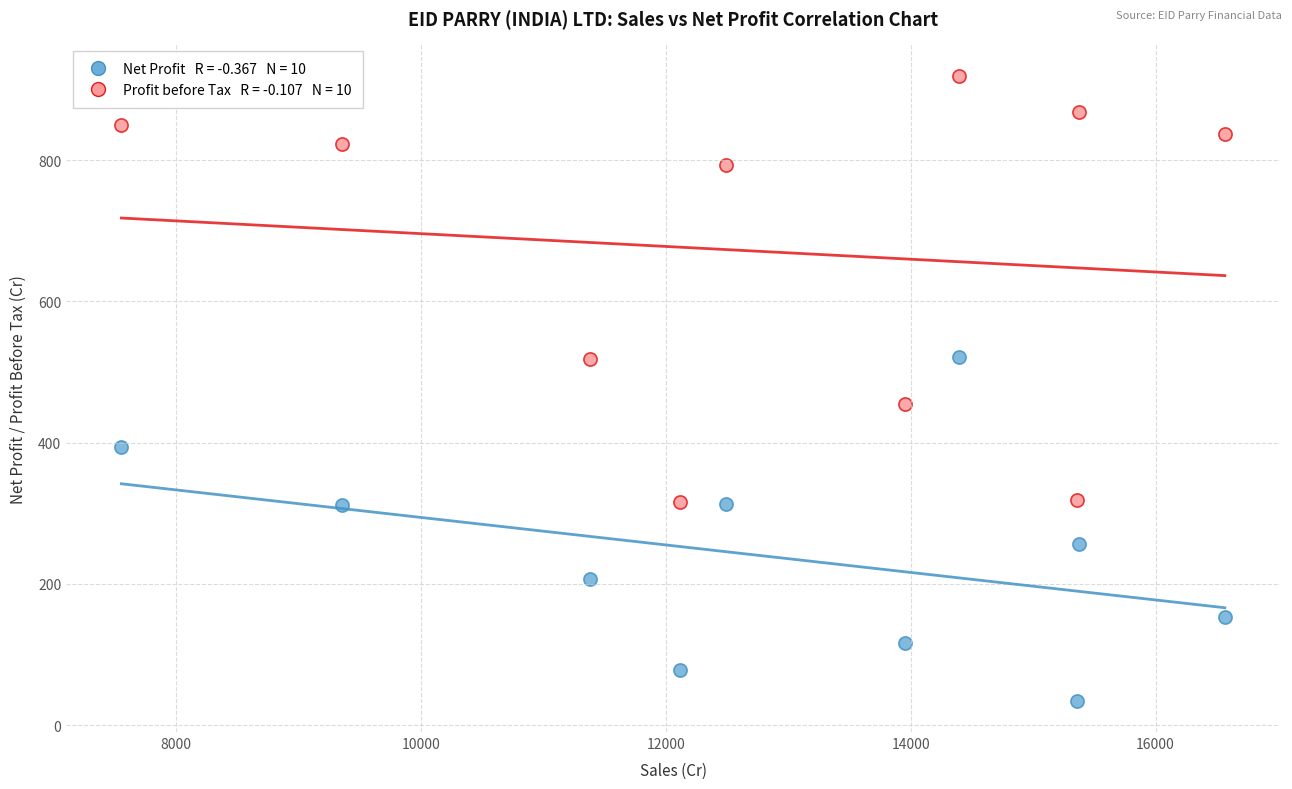

Across all data points, what is the range of Y values (max minus min)?

885.1